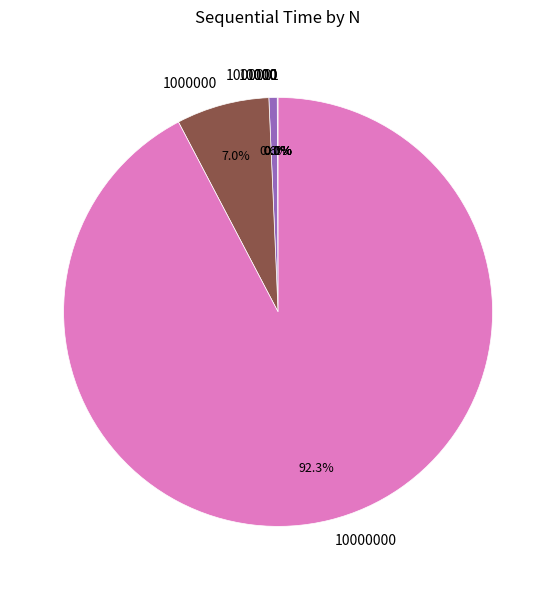

Is there a majority slice in this chart?

Yes